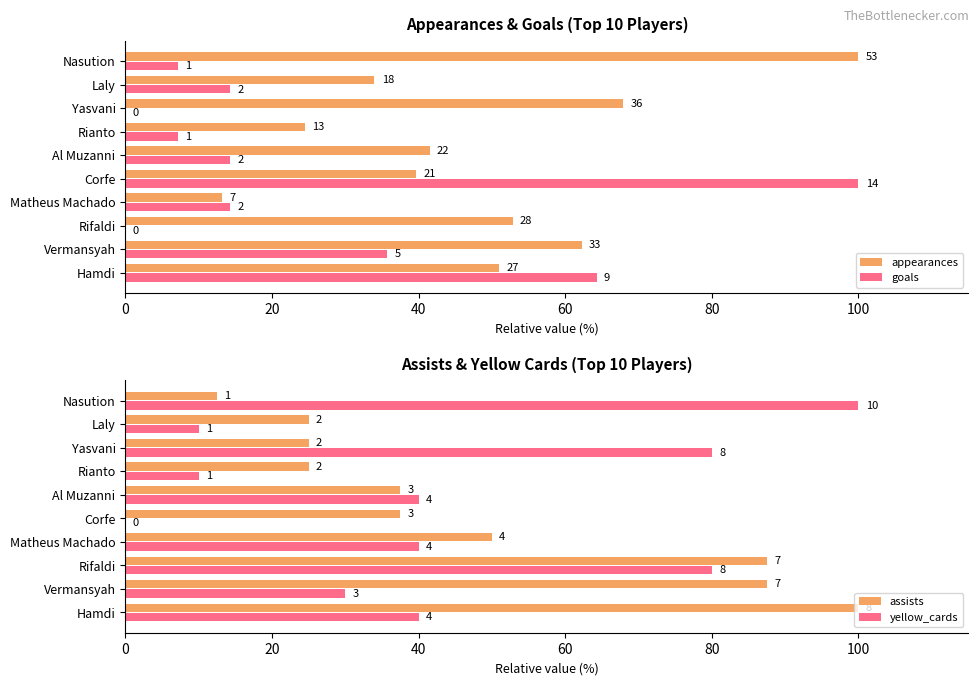

What is the value of the yellow_cards bar at the 4th from the left?

40.0